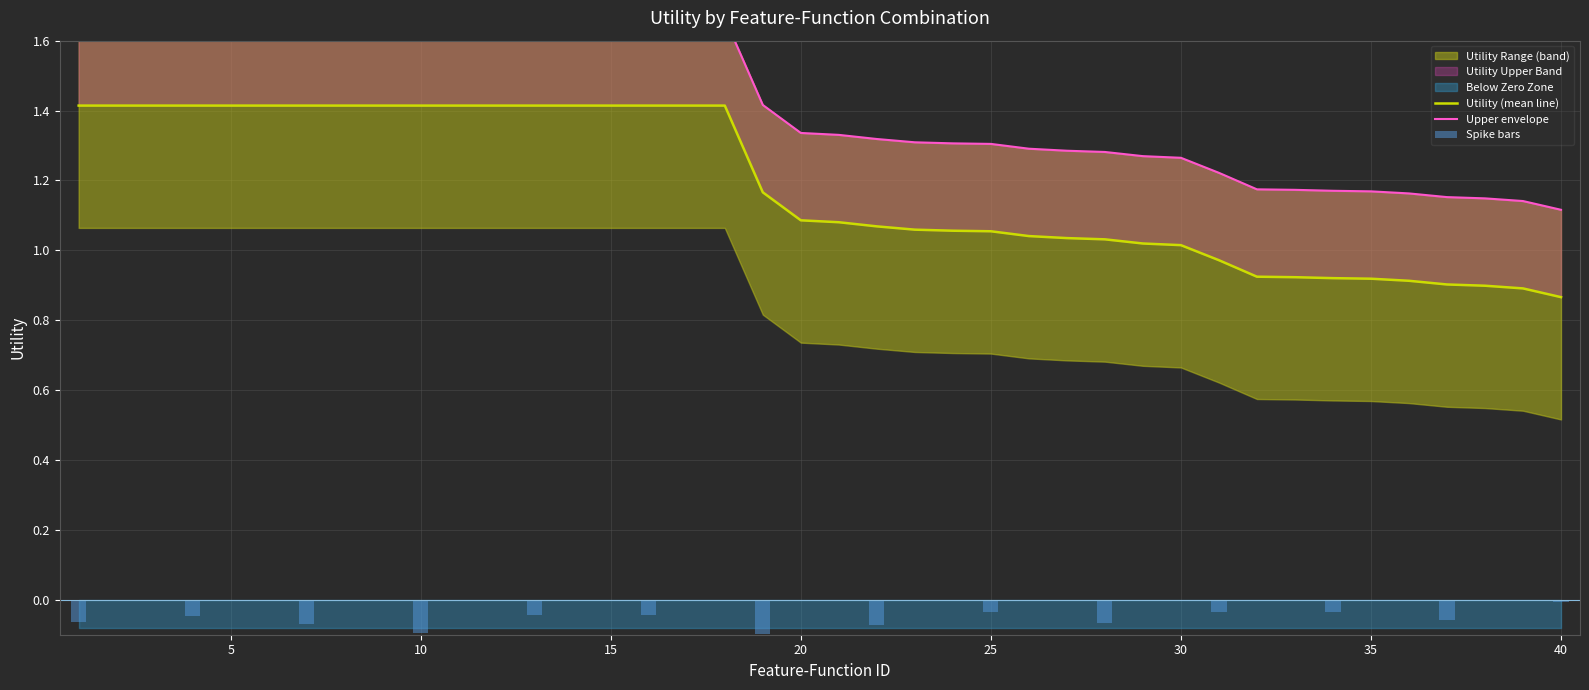

The value at 3 is 1.4. True or false?

True